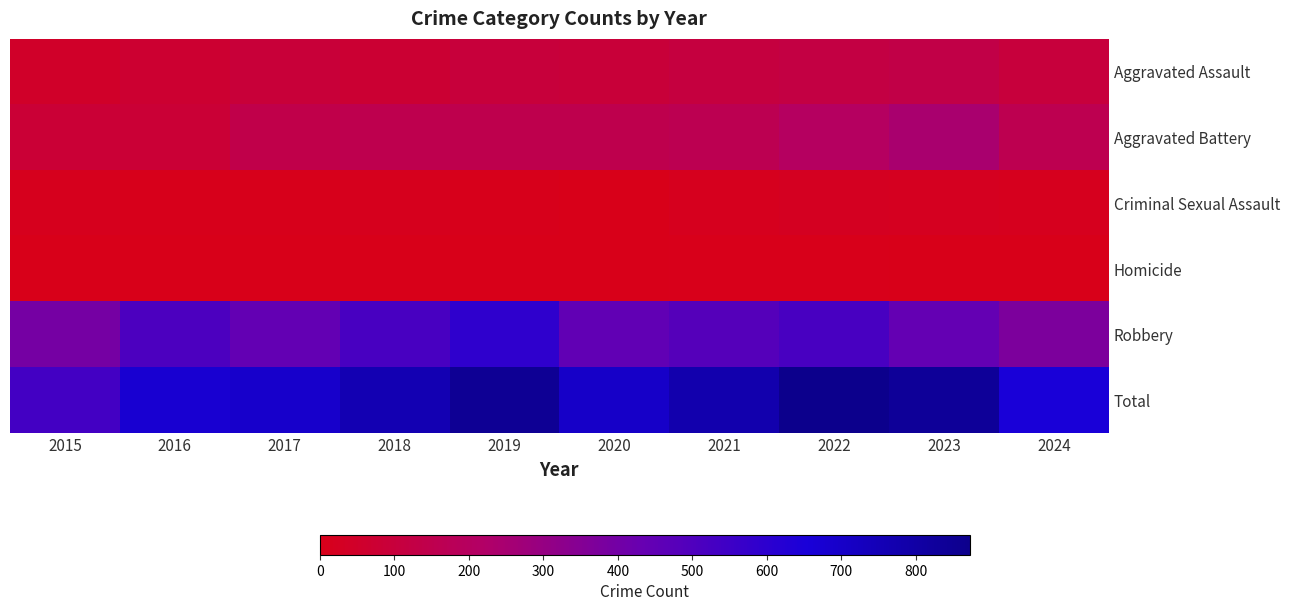

What is the difference between the highest and lowest values at 2016?

671